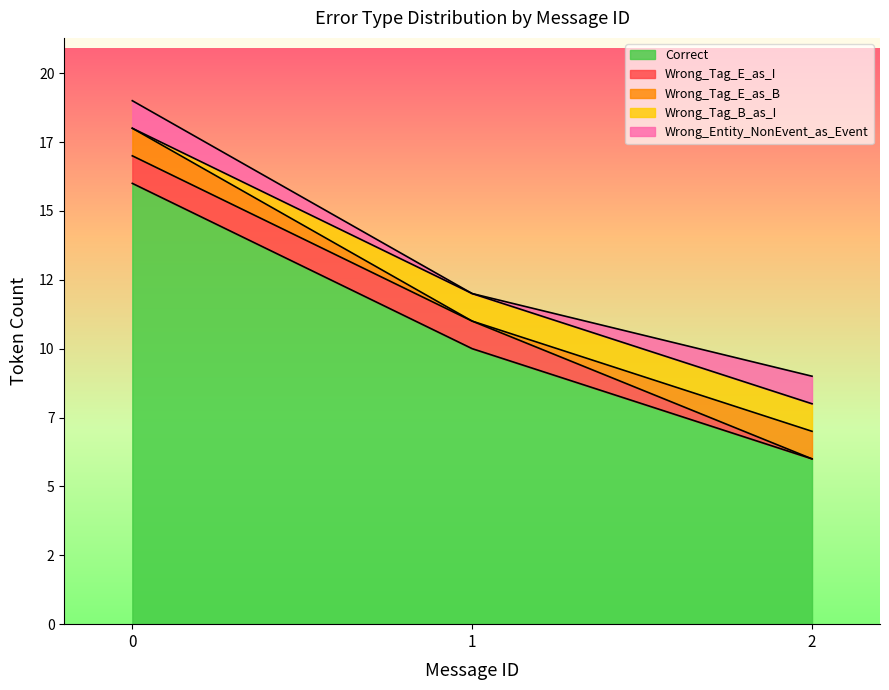

At which label does Wrong_Tag_E_as_I reach its minimum?

2